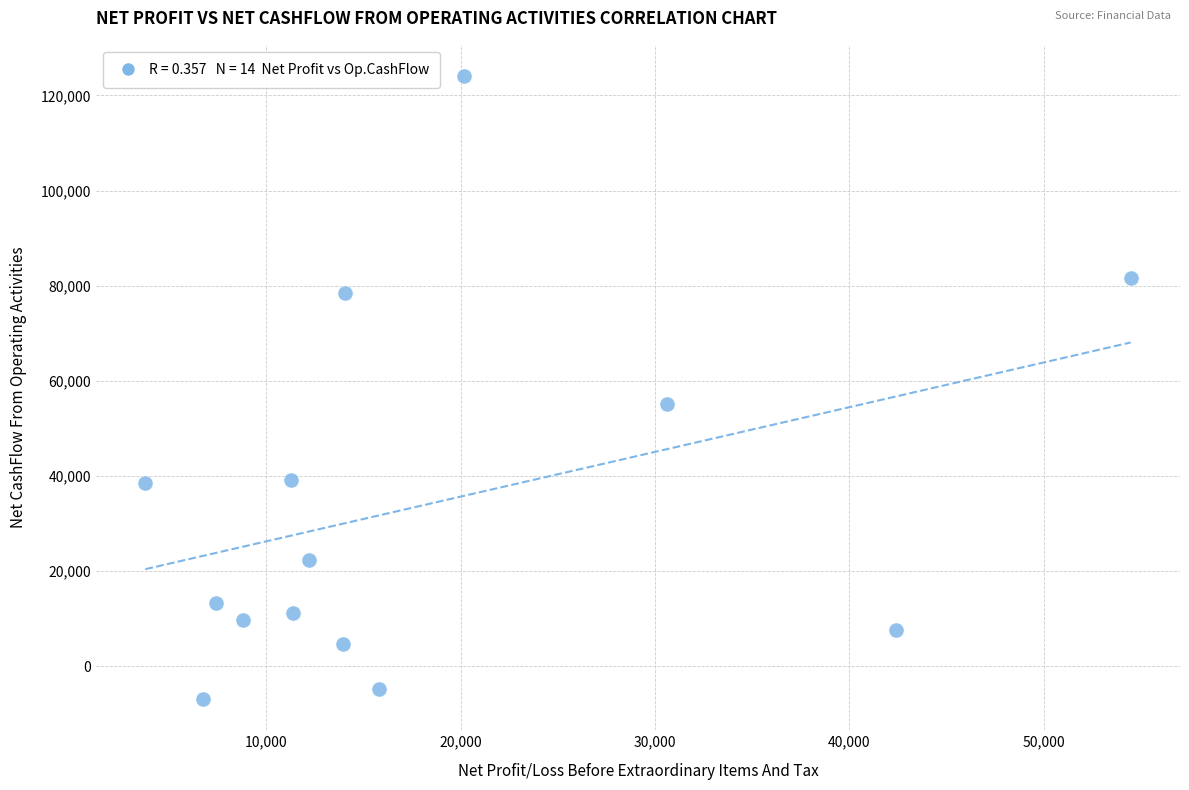

What is the range of Y values (max minus min)?

131002.3